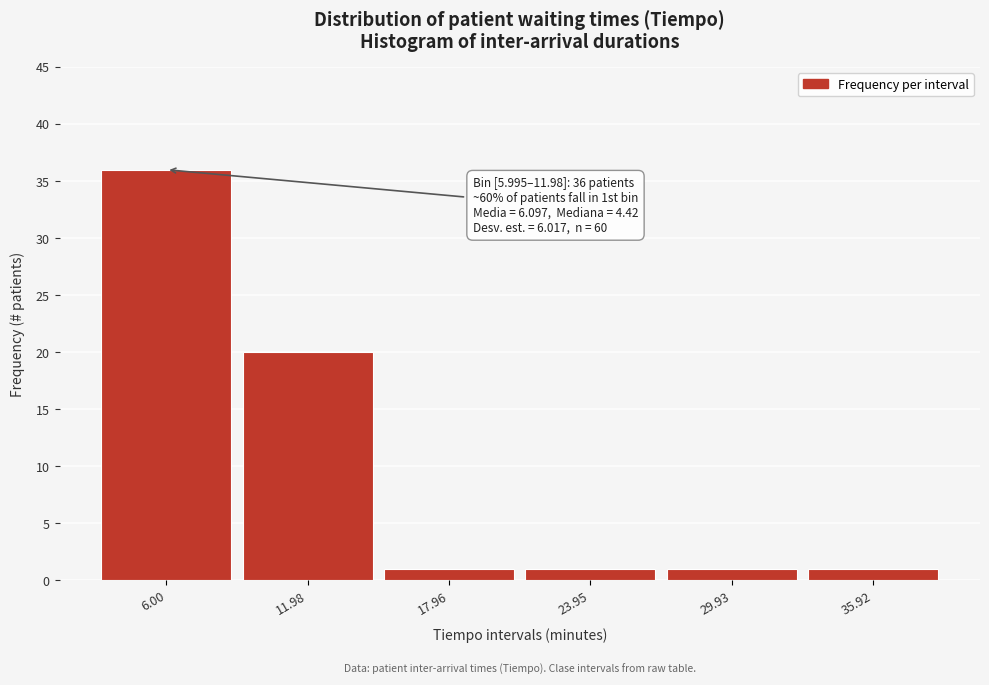

Reading left to right, transcribe all the data shown in this chart.

6.00=36	11.98=20	17.96=1	23.95=1	29.93=1	35.92=1